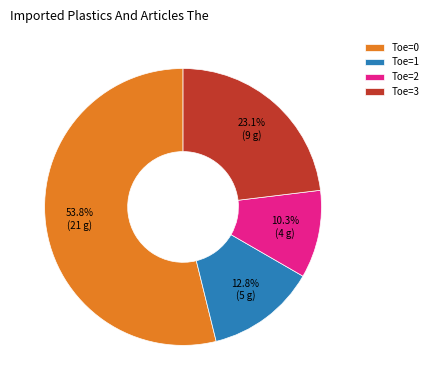

Combined, do Toe=1 and Toe=3 account for over 50%?

No